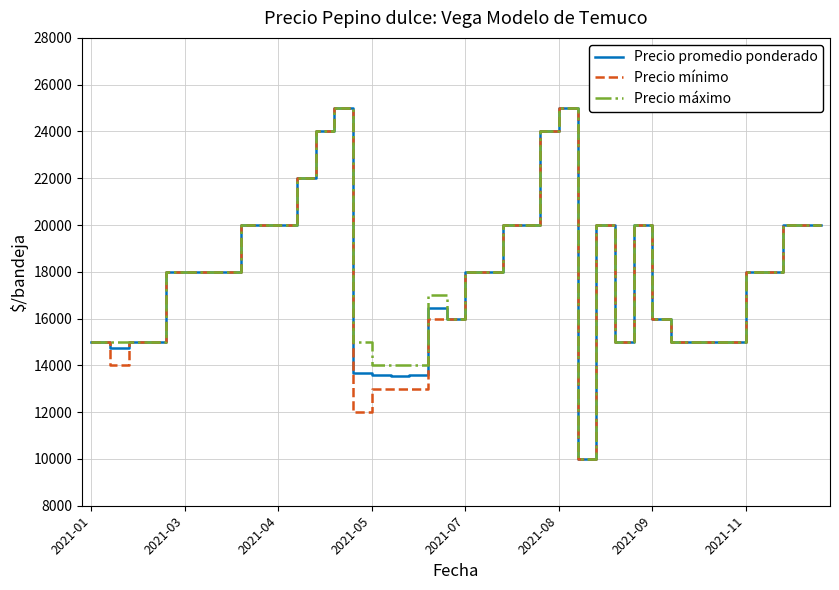

What is the minimum value shown in the chart?

10000